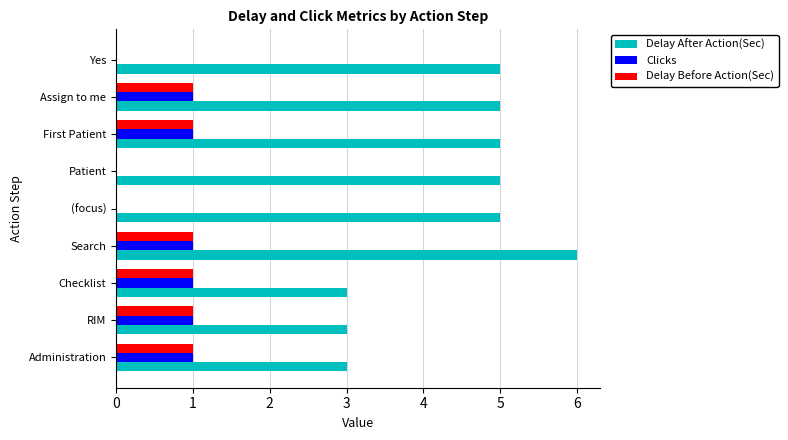

Which series changed the most between RIM and Patient?

Delay After Action(Sec)